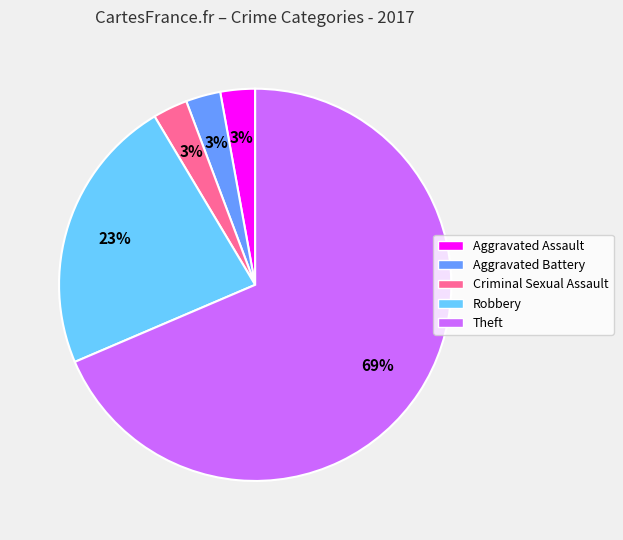

Combined, do Theft and Criminal Sexual Assault account for over 50%?

Yes